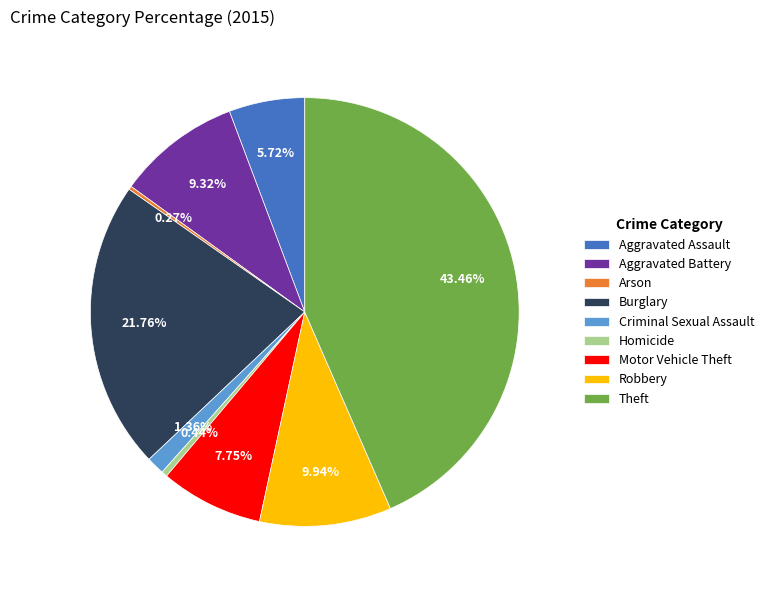

The Robbery slice represents 10% of the pie. True or false?

True